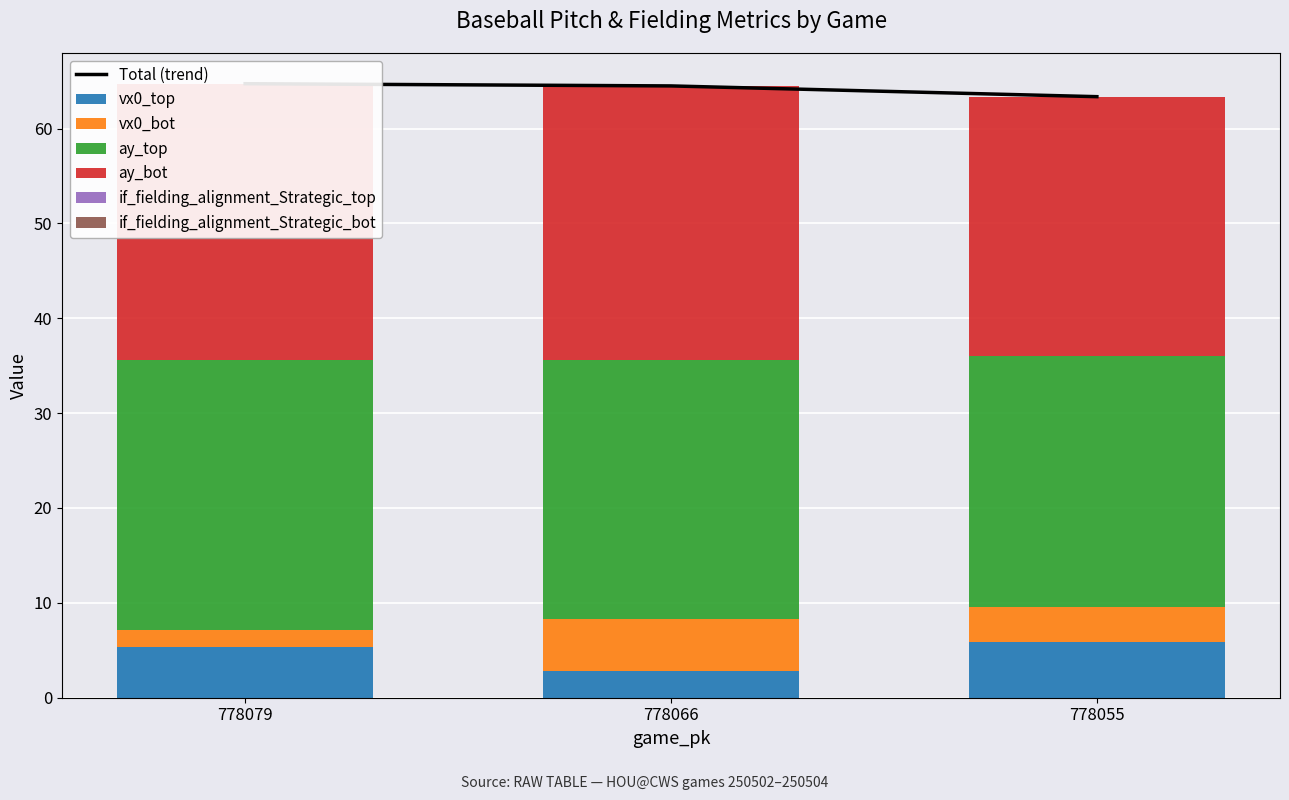

Reading right to left, extract all data points from this chart.

vx0_top: 778055=5.9	778066=2.8	778079=5.4
vx0_bot: 778055=3.6	778066=5.5	778079=1.8
ay_top: 778055=26.5	778066=27.3	778079=28.5
ay_bot: 778055=27.3	778066=28.9	778079=29.0
if_fielding_alignment_Strategic_top: 778055=0.0	778066=0.0	778079=0.0
if_fielding_alignment_Strategic_bot: 778055=0.0	778066=0.0	778079=0.1